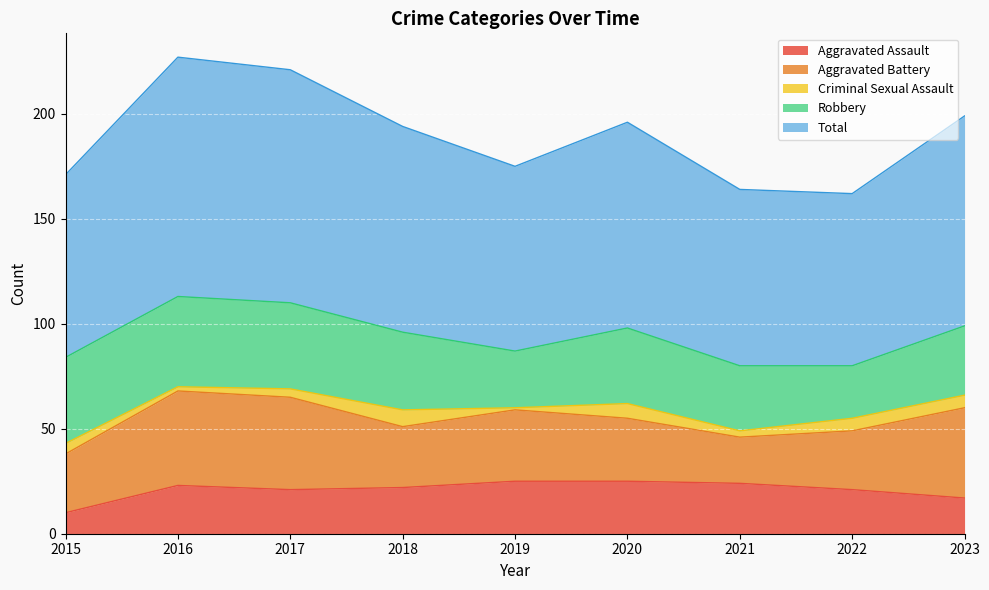

True or false: Aggravated Battery has a value of 29 at 2018.

True